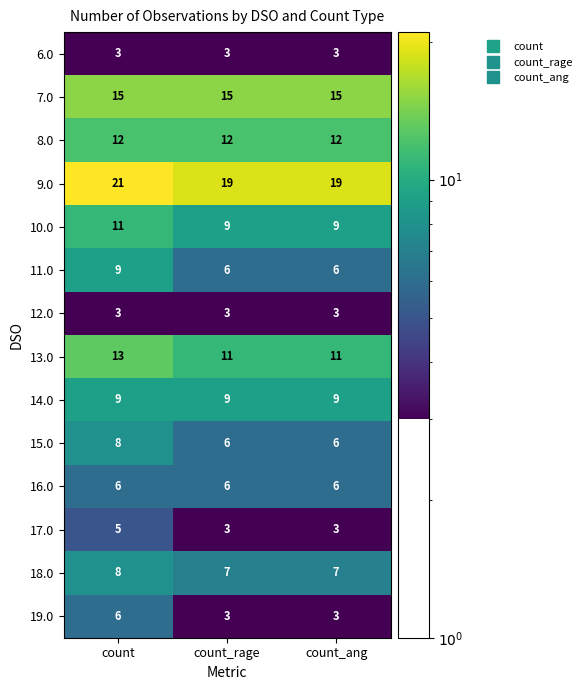

What is the difference between the highest and lowest values at count?

18